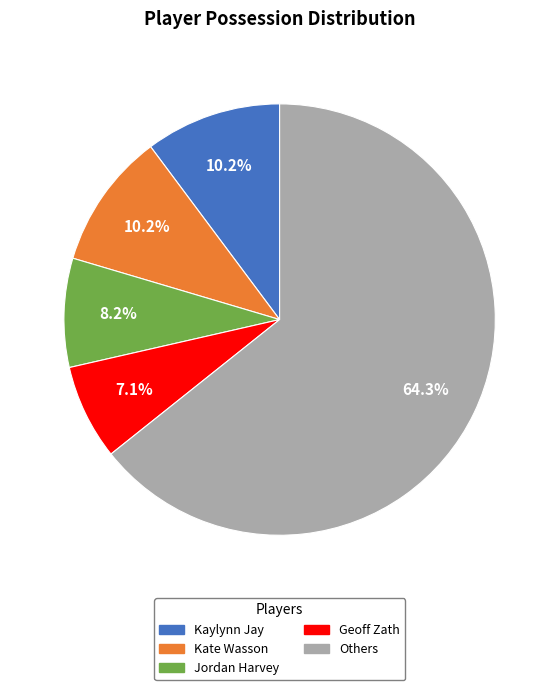

How many slices are in this pie chart?

5